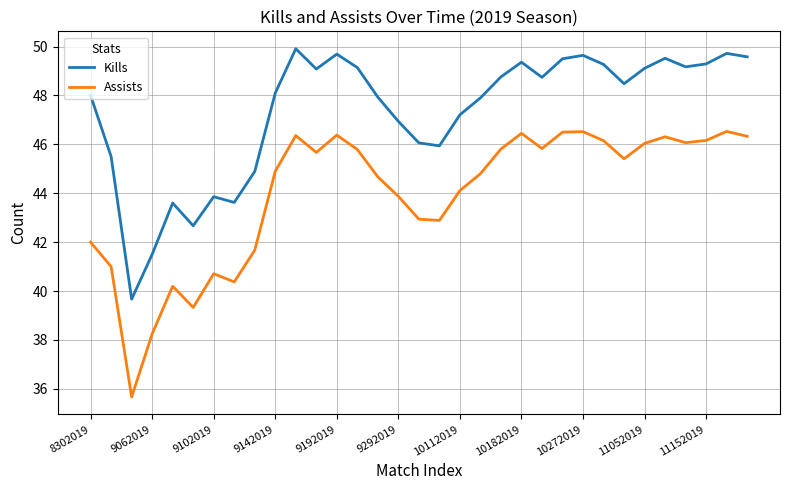

What is the maximum value shown in the chart?

49.9